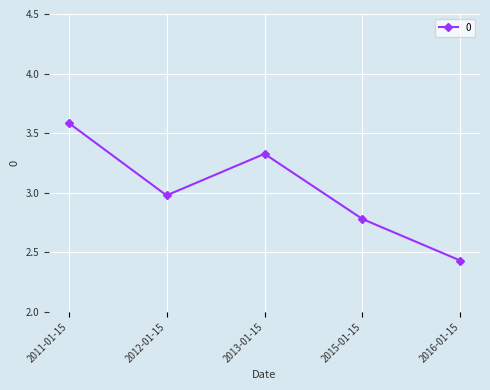

The chart shows a value of 3.6 at 2011-01-15. True or false?

True